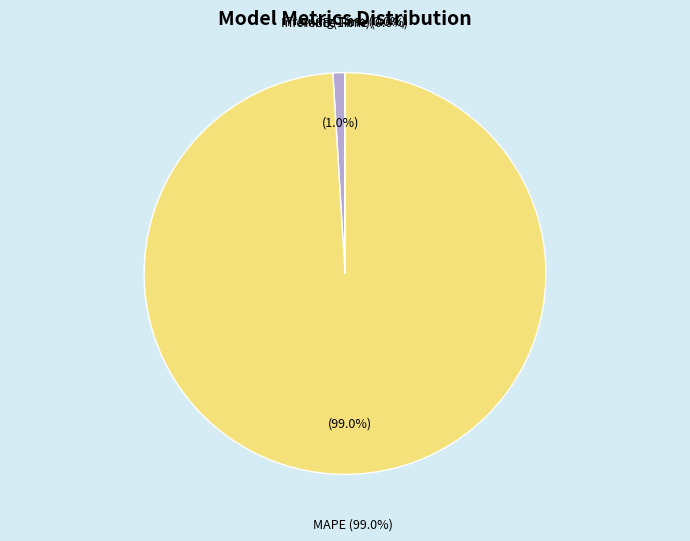

To the nearest percent, what is the combined percentage of MAPE and MSE?

100%